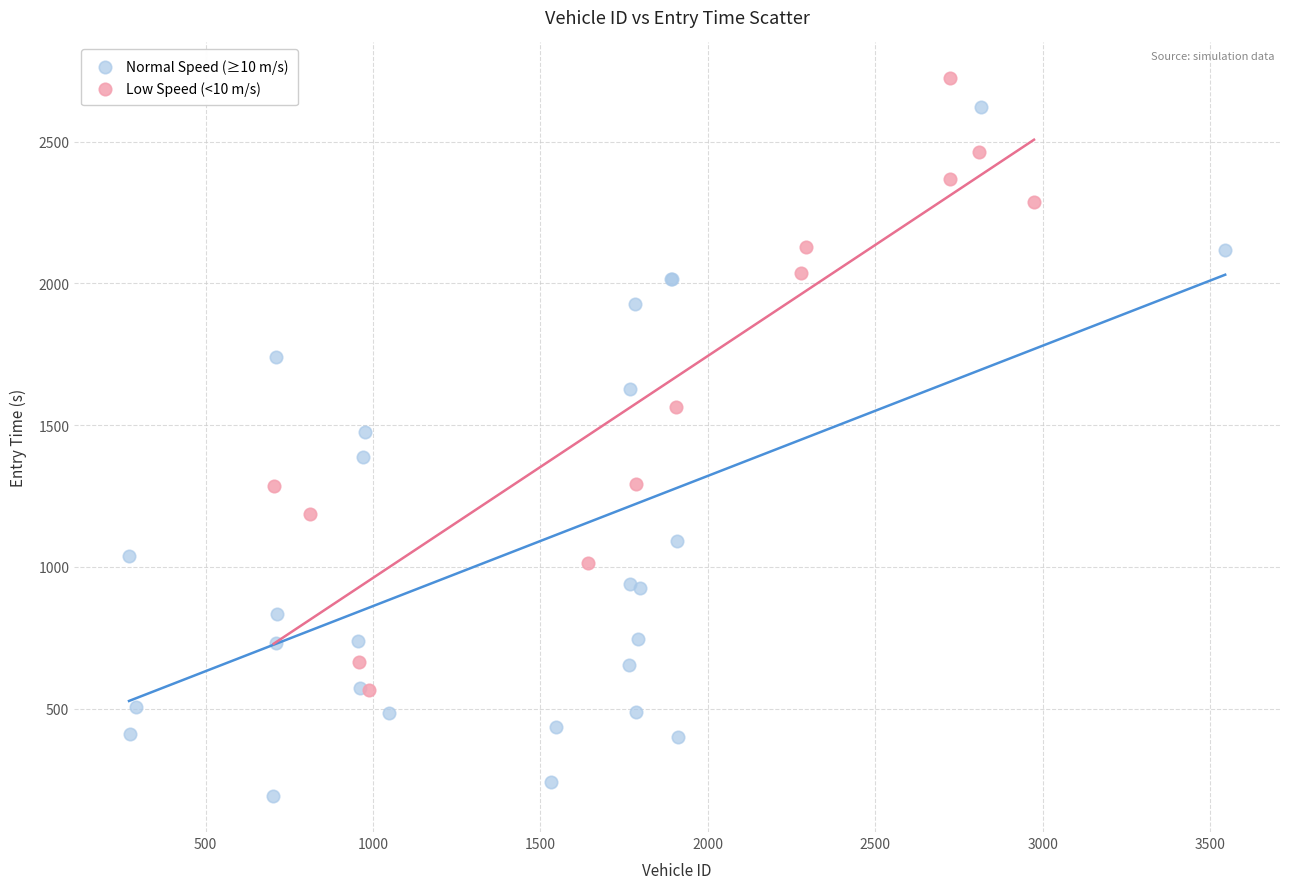

Which series has the largest Y range (max minus min)?

Normal Speed (≥10 m/s)